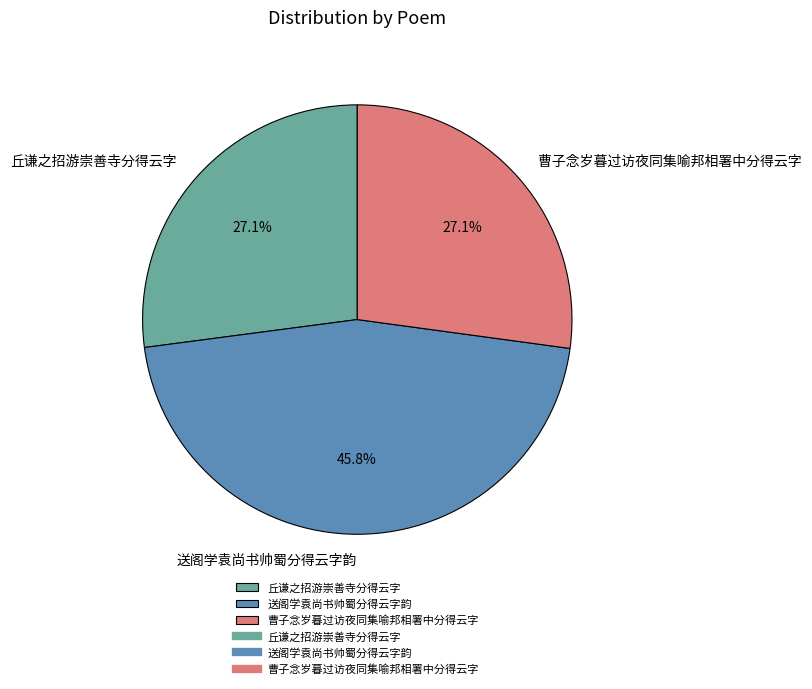

What percentage is the 丘谦之招游崇善寺分得云字 slice, to the nearest percent?

27%